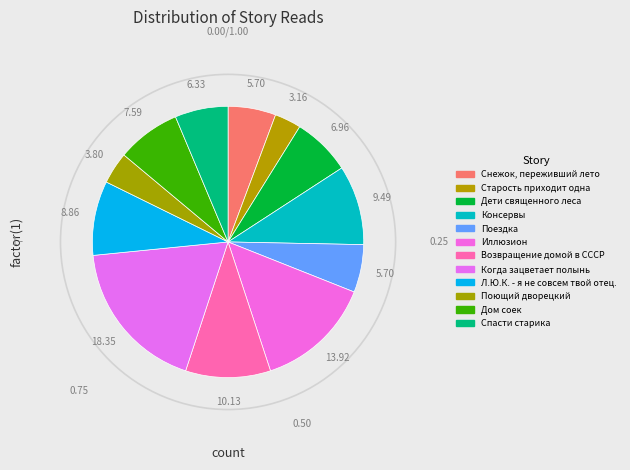

Count the number of slices in the pie.

12